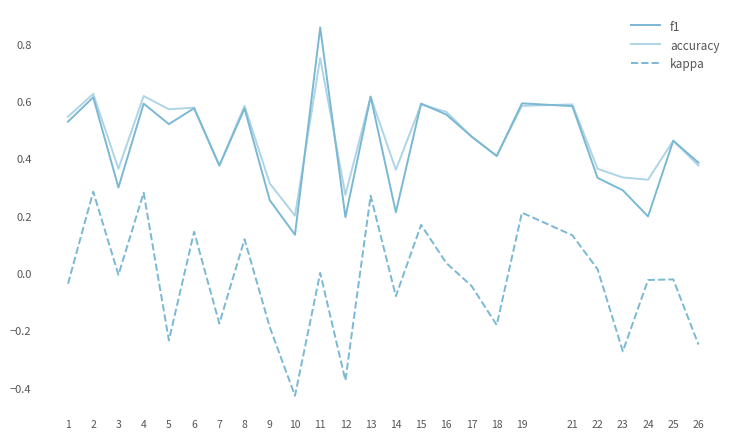

How many lines are shown in the chart?

3